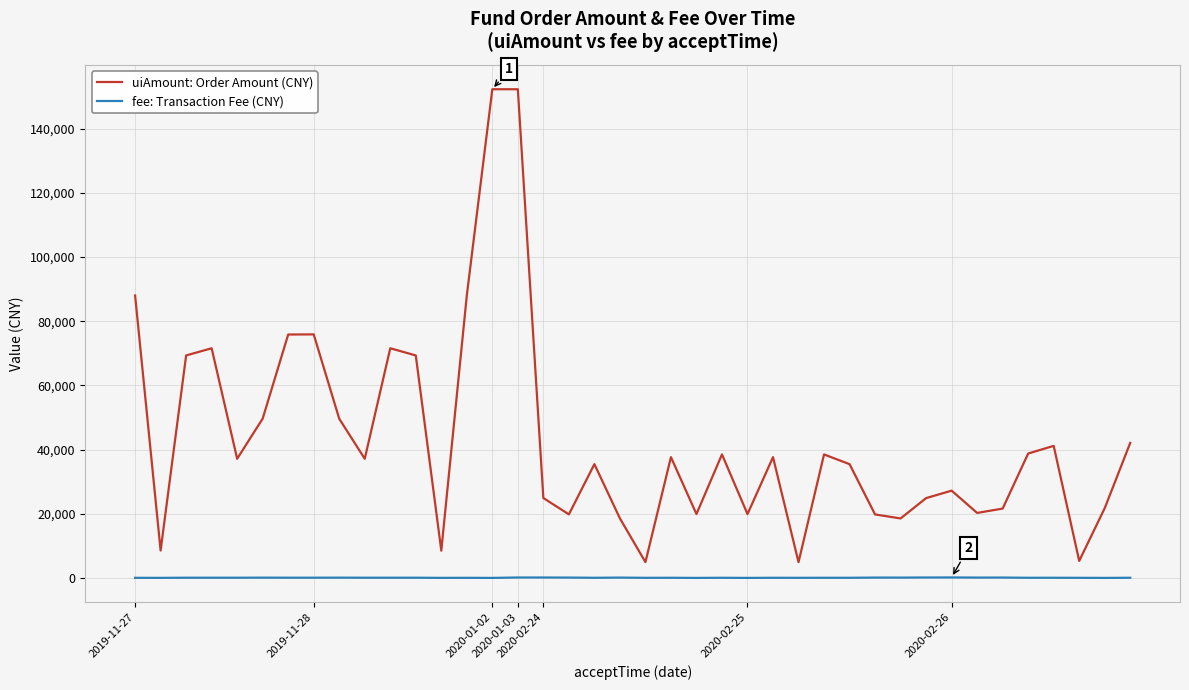

True or false: uiAmount: Order Amount (CNY) and fee: Transaction Fee (CNY) cross at least once.

False